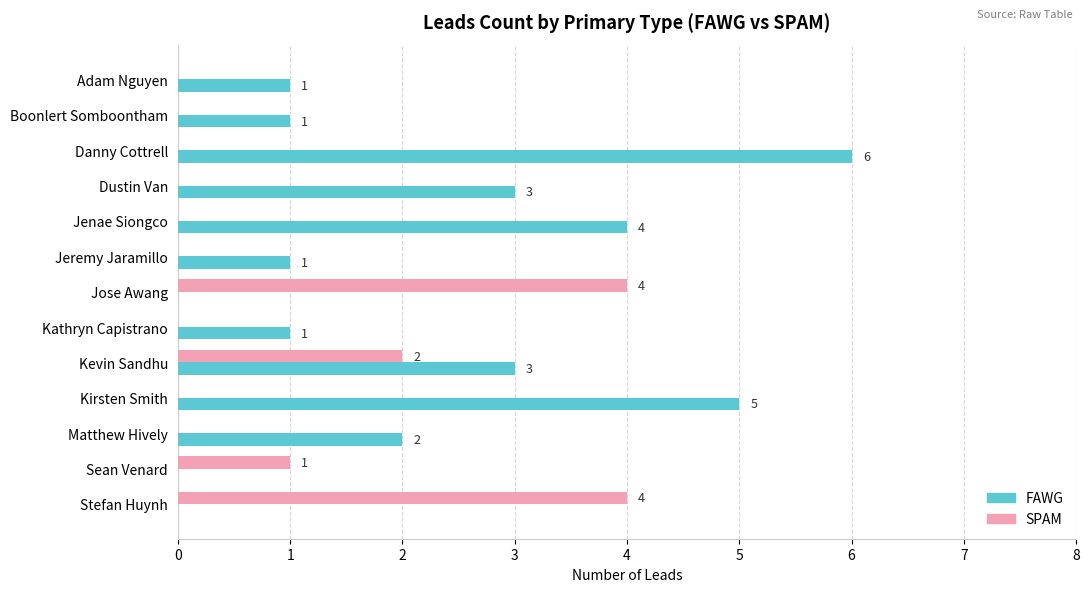

Which category has the highest value across all series?

Danny Cottrell